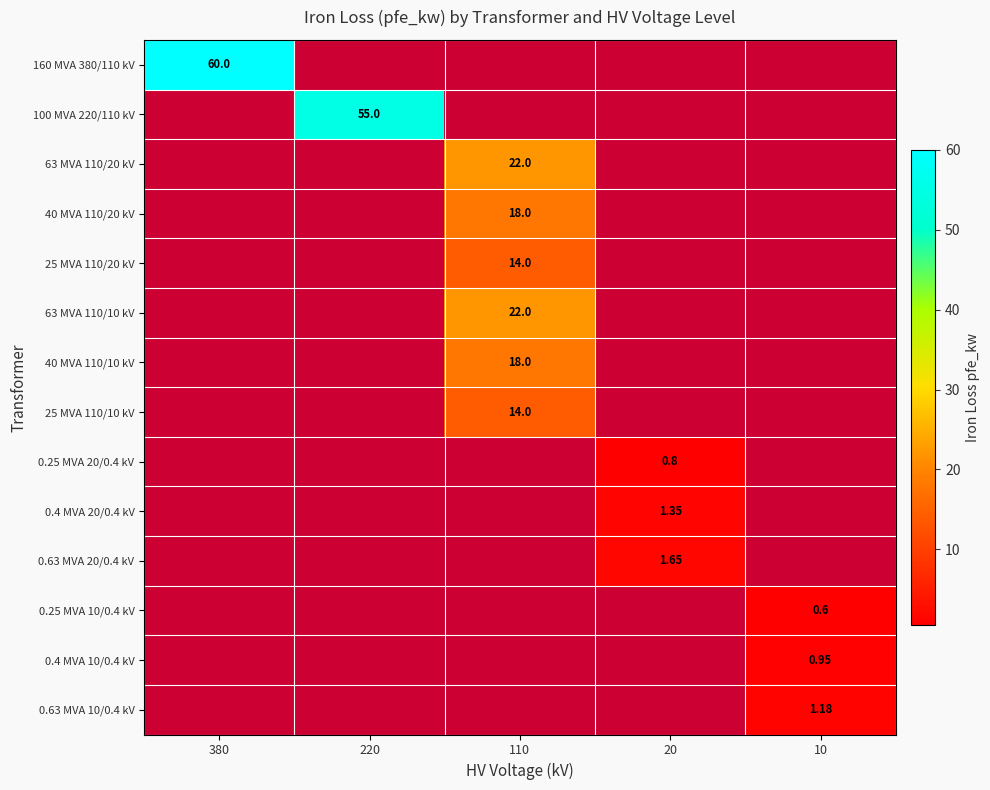

Which series has the largest total across all categories?

160 MVA 380/110 kV